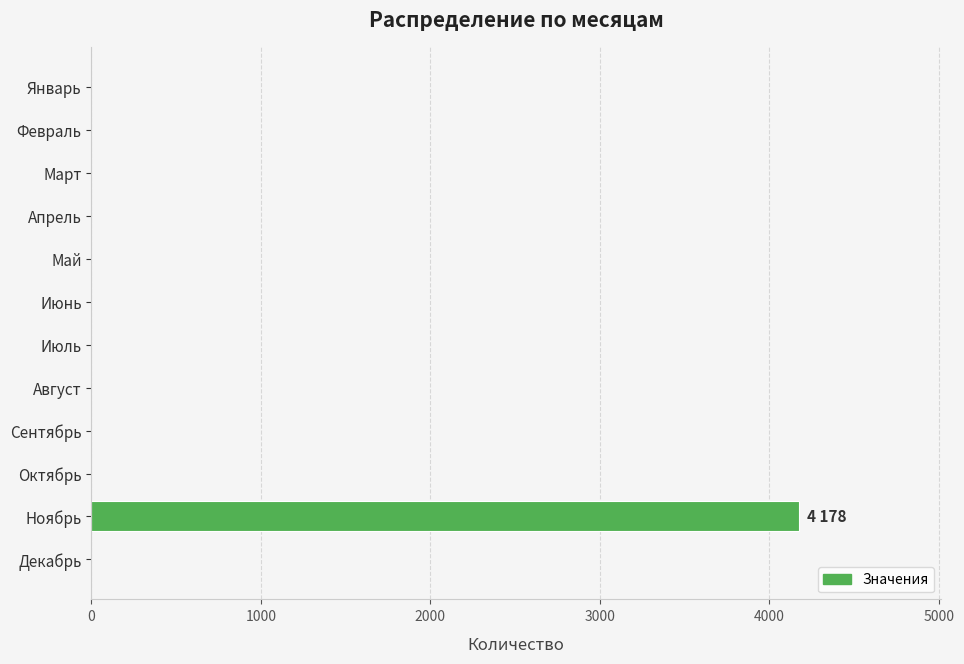

The chart shows a value of 2343 at Декабрь. True or false?

False